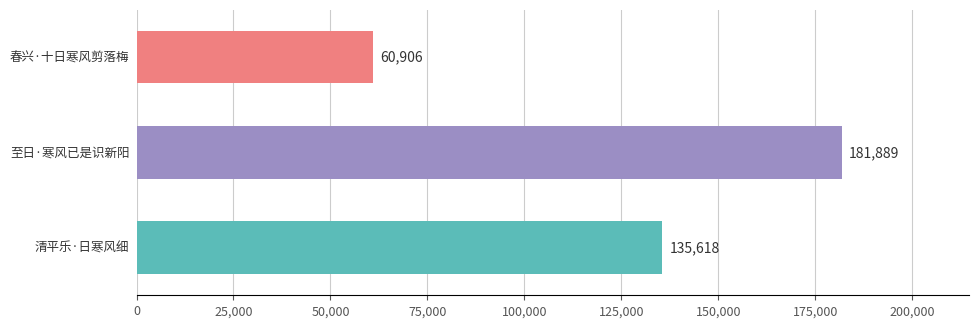

How many values are between 60906 and 181889?

3